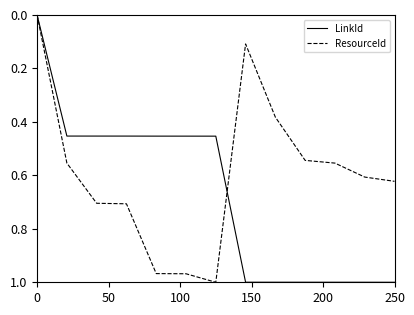

What are all the series names shown in the legend?

LinkId, ResourceId